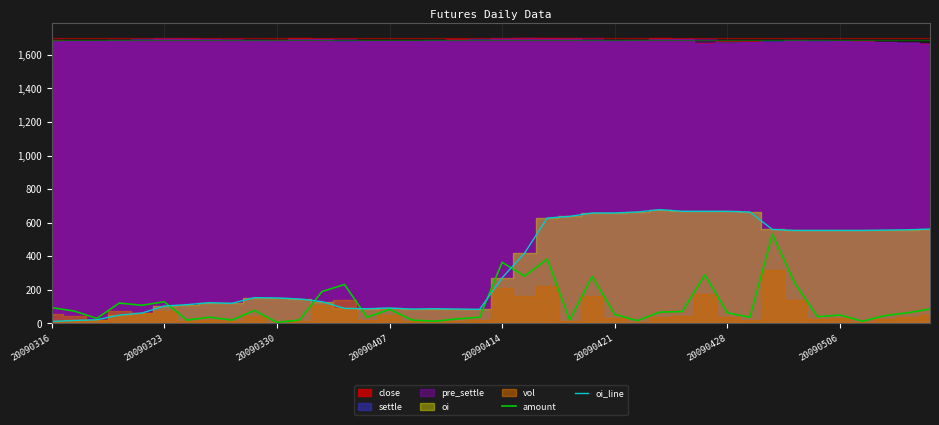

What is the maximum value for oi_line?

678.0